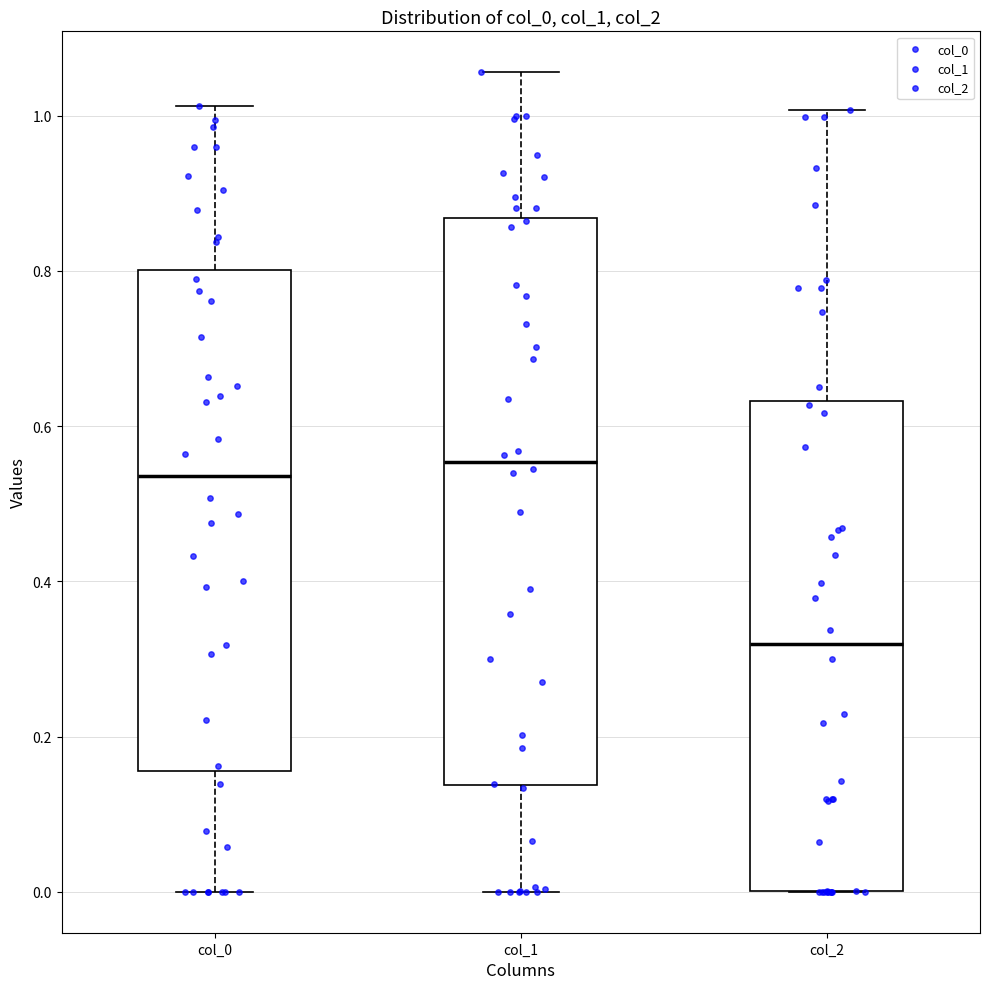

Reading left to right, read every box against the y-axis: the position of its median line, the range the box covers, and the ends of its whiskers. The values are not printed on the chart, so give them approximately, as read against the axis.

col_0: median 0.54, box 0.16 to 0.80, whiskers 0.00 to 1.02
col_1: median 0.56, box 0.14 to 0.86, whiskers 0.00 to 1.06
col_2: median 0.32, box 0.00 to 0.64, whiskers 0.00 to 1.00